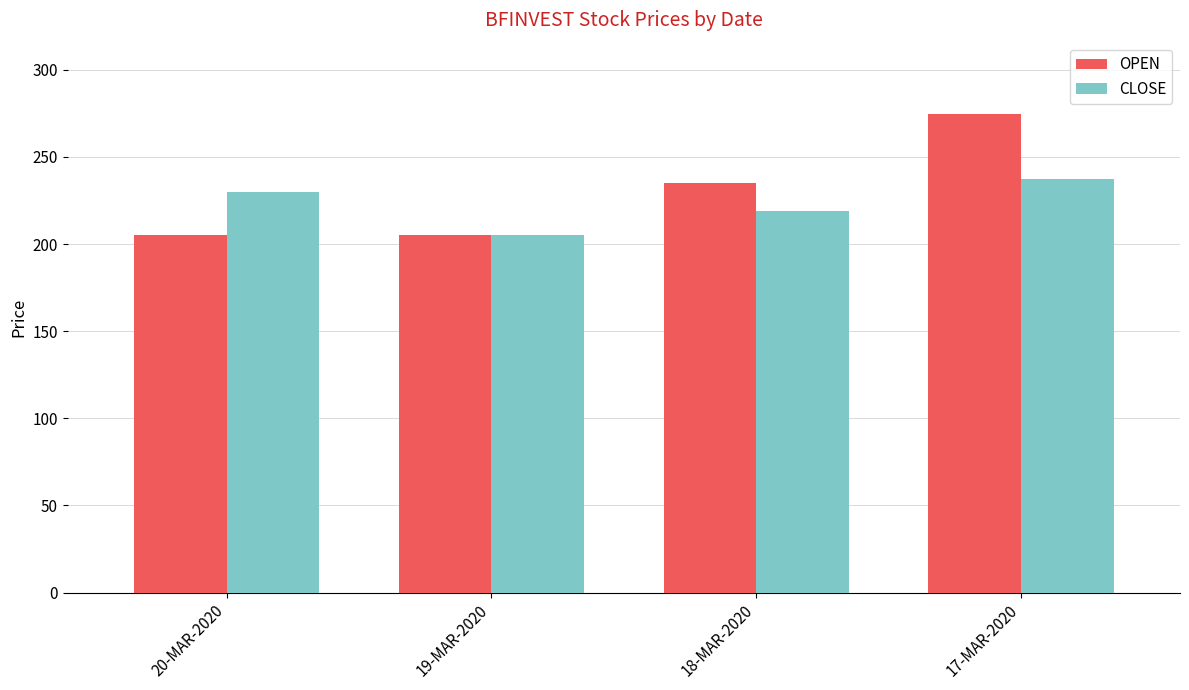

The OPEN series shows 274.4 at 17-MAR-2020. True or false?

True